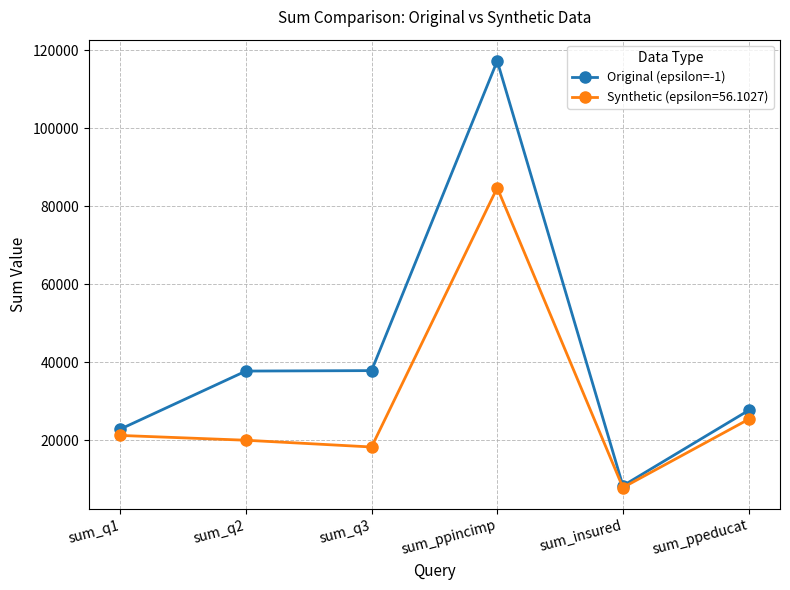

Is it true that Original (epsilon=-1) equals 66388 at sum_ppincimp?

False